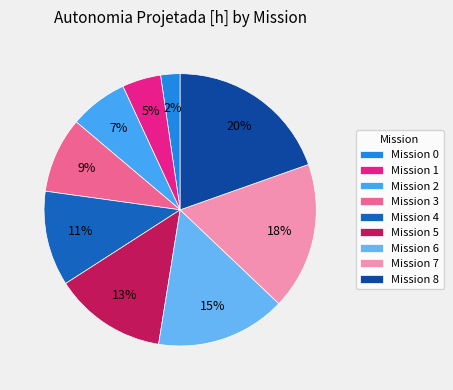

Is there any slice that represents more than half of the pie?

No